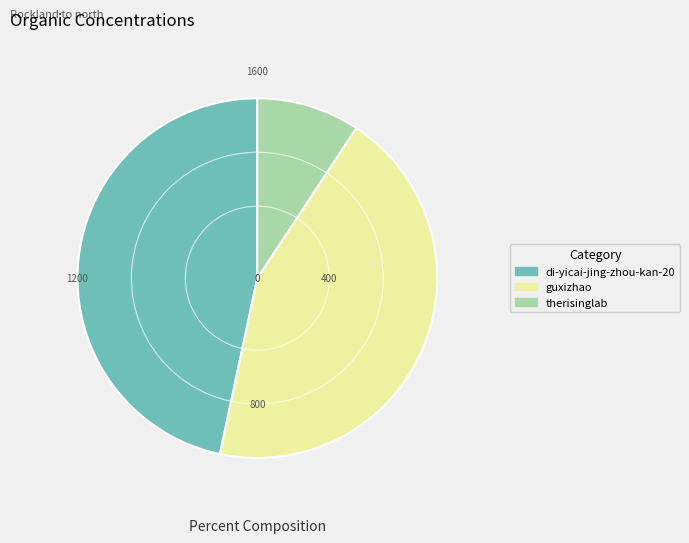

How many slices are in this pie chart?

3